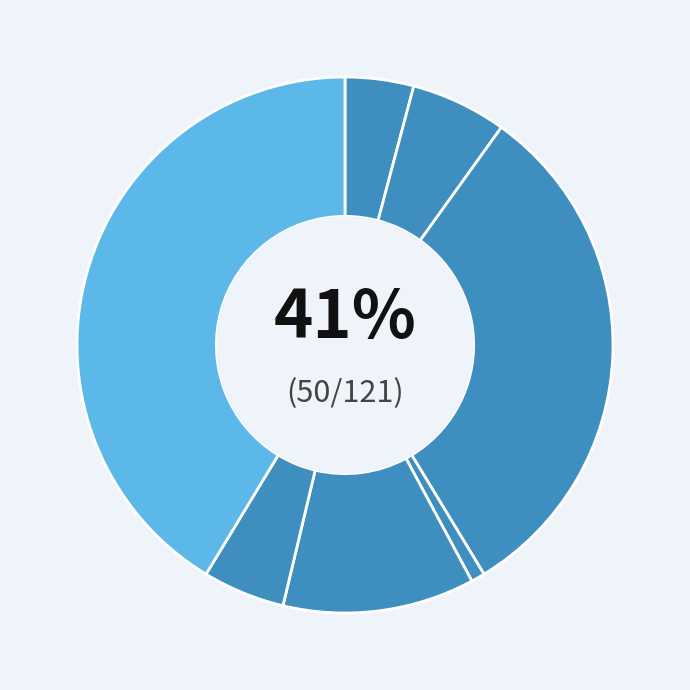

True or false: Theft accounts for 51% of the total.

False